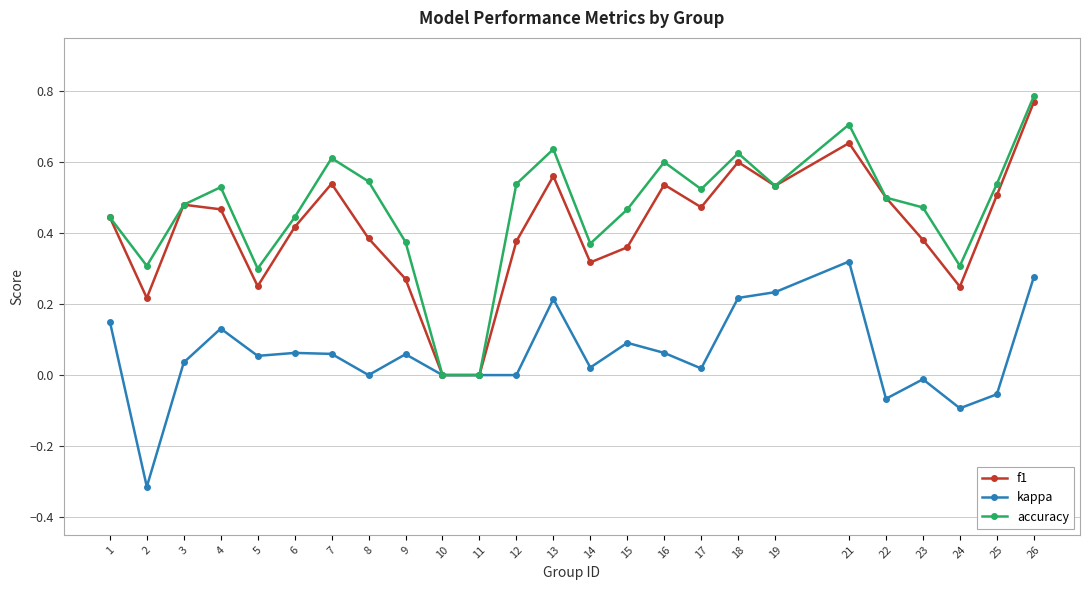

At which category does f1 reach its first local valley?

2